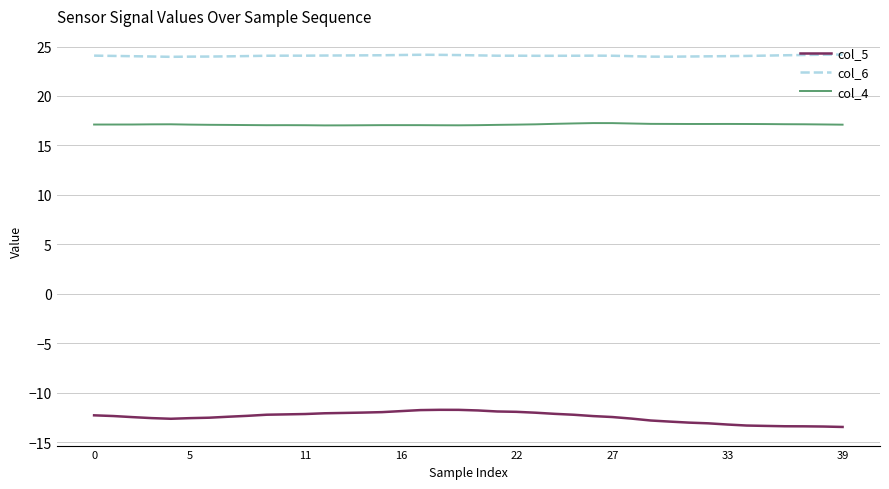

What is the difference between the maximum and minimum values in the col_5 series?

1.7